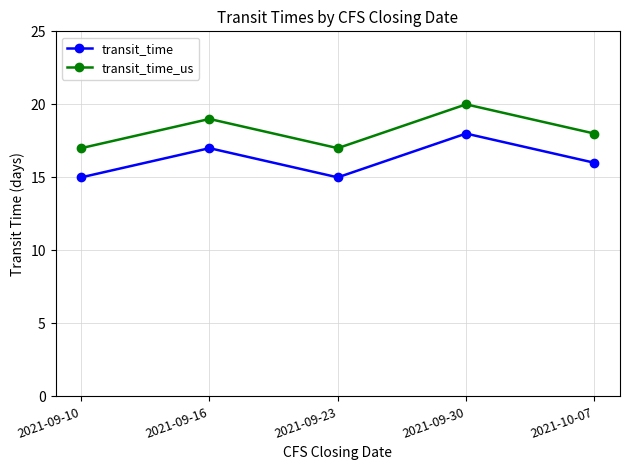

How many transit_time_us values are between 17 and 19?

4